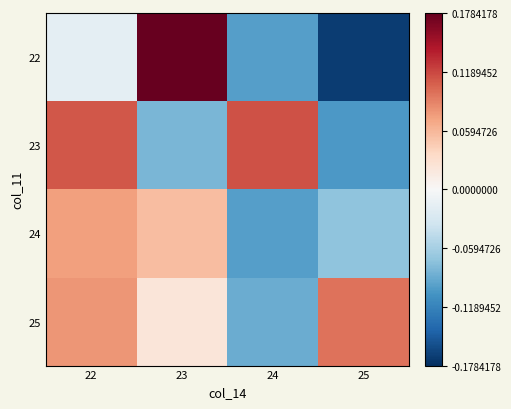

List the series in order of their peak value, lowest first.

24, 25, 23, 22